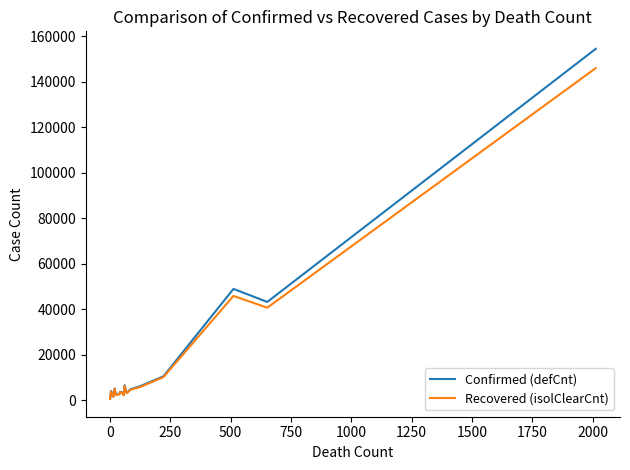

At 2000, list the series in order from largest to smallest.

Confirmed (defCnt), Recovered (isolClearCnt)